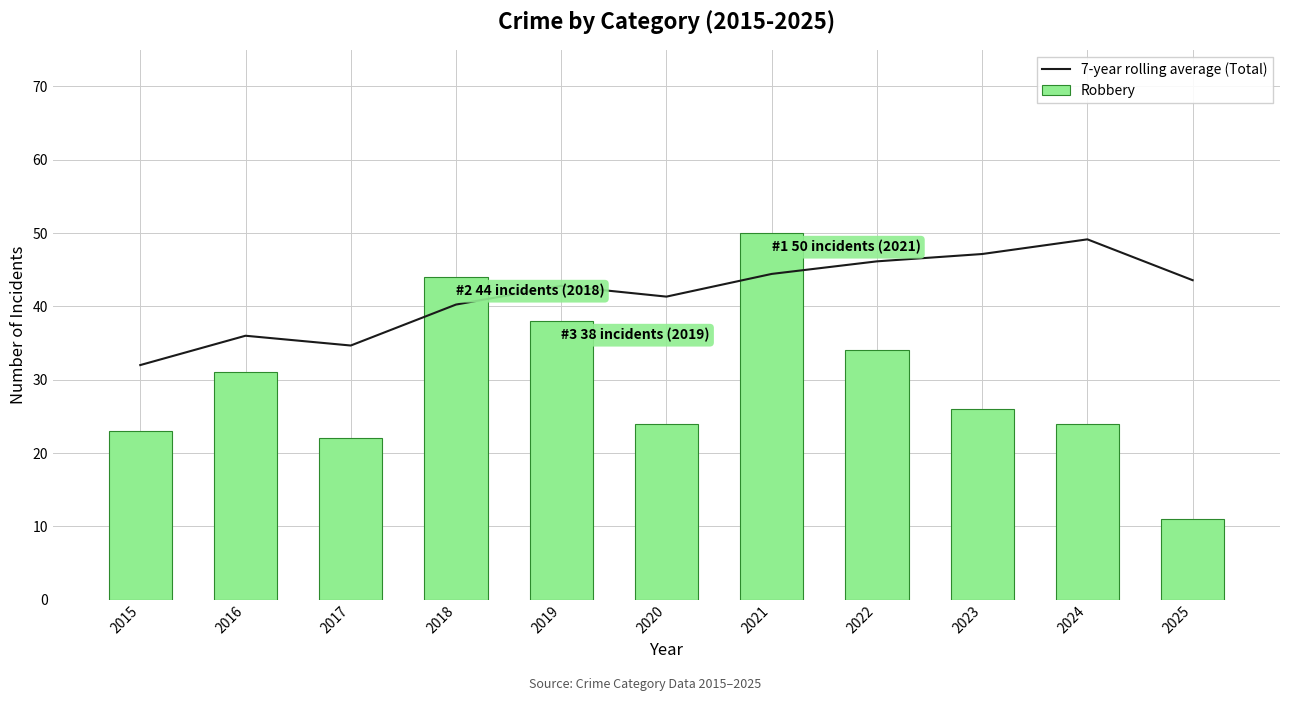

At which category is the sum across all series the highest?

2021